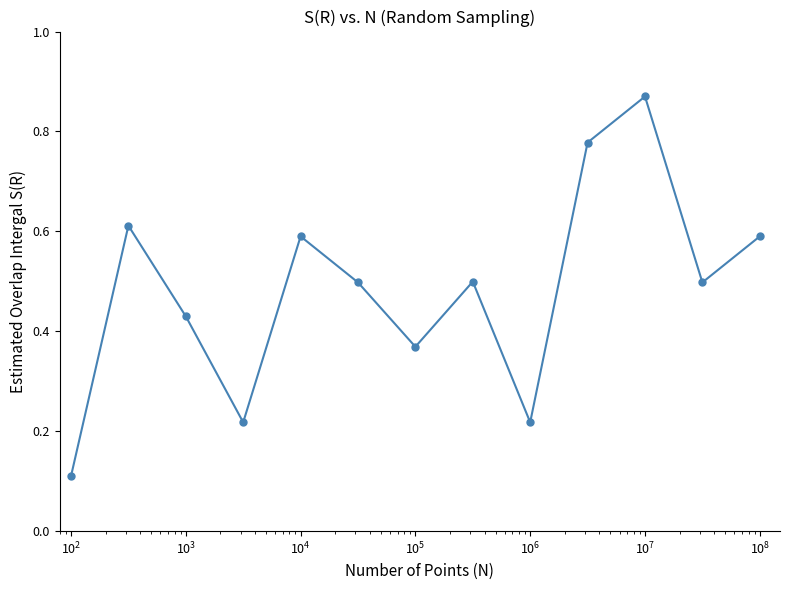

How many interior local valleys (lower than both neighbors) does the data have?

4